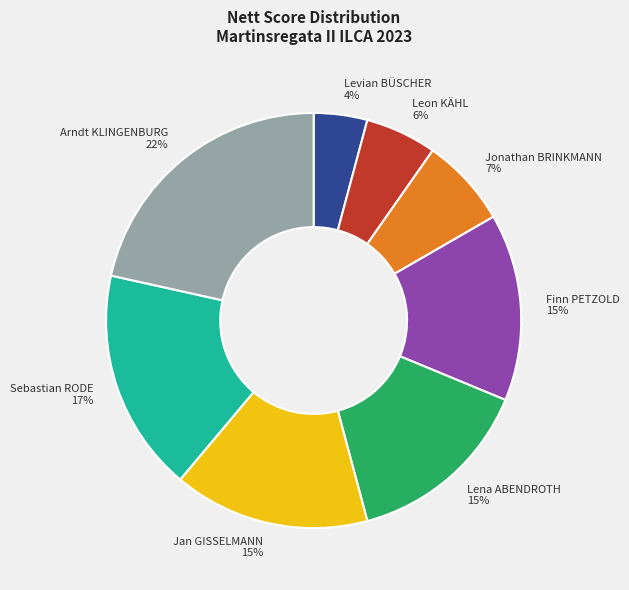

To the nearest percent, what percentage of the pie is Levian BÜSCHER?

4%